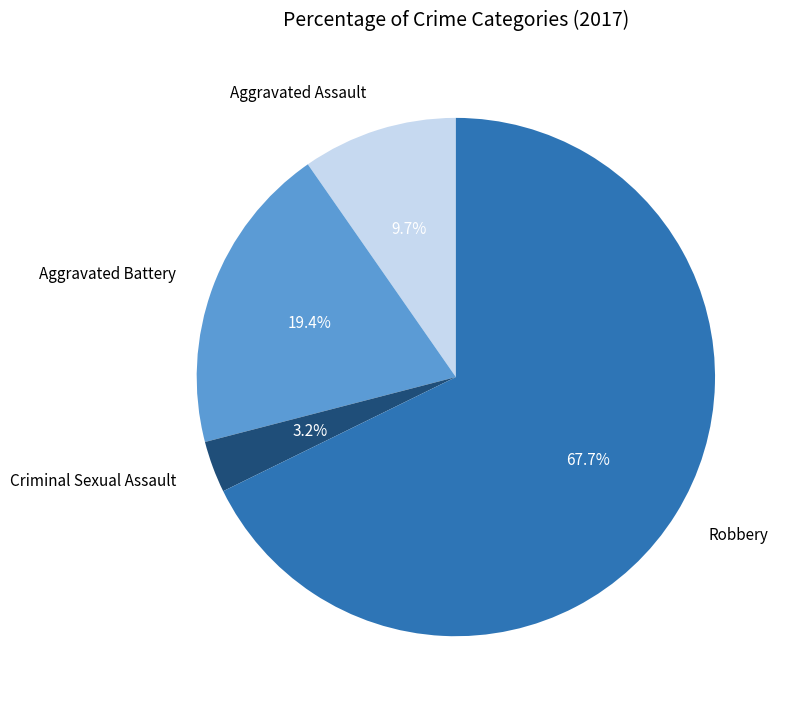

Which slice is the largest?

Robbery